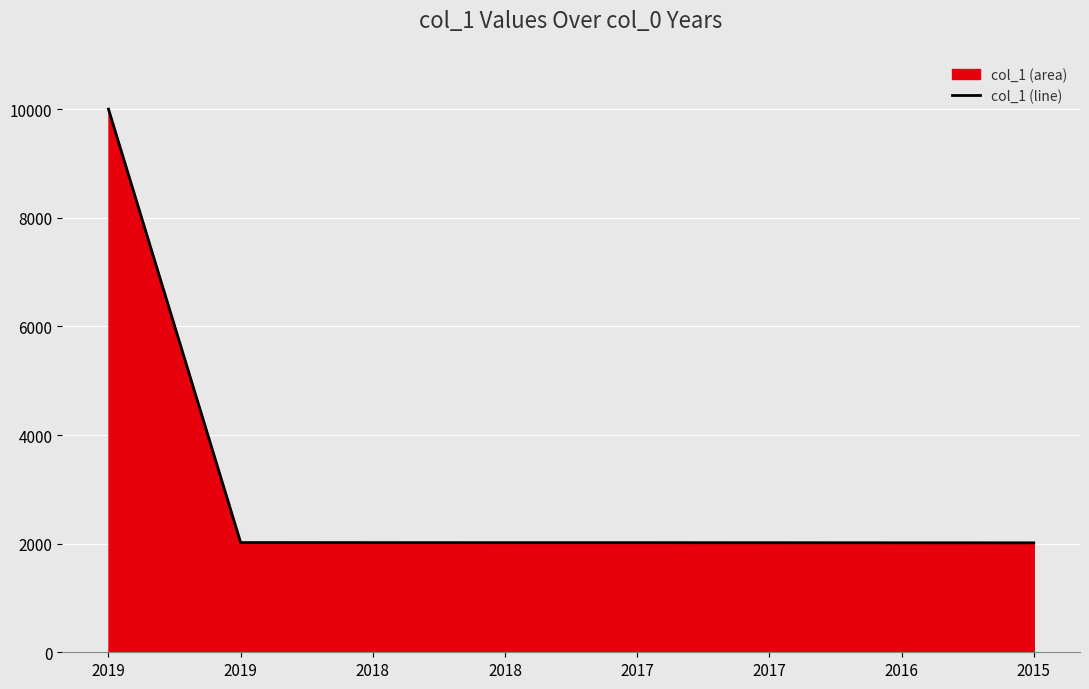

Which label corresponds to the smallest value in the chart?

2015